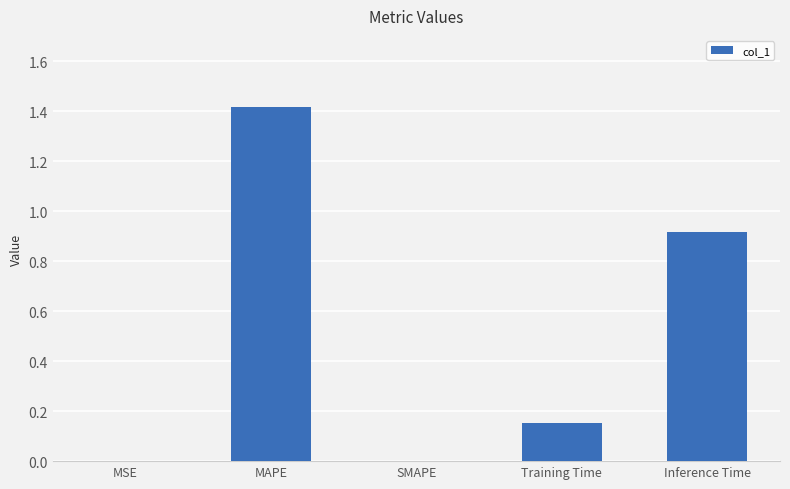

Which category has the highest value across all series?

MAPE